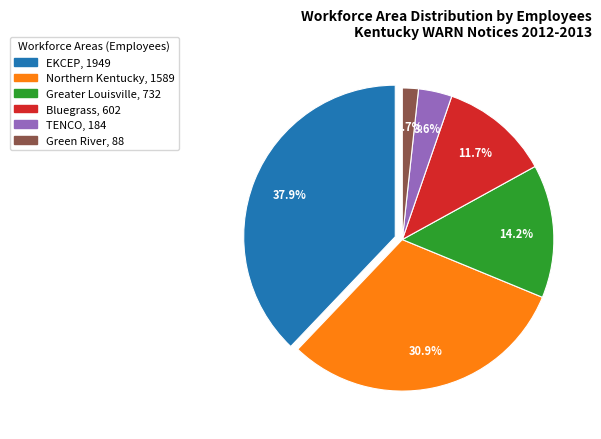

Between Bluegrass and TENCO, which is larger?

Bluegrass